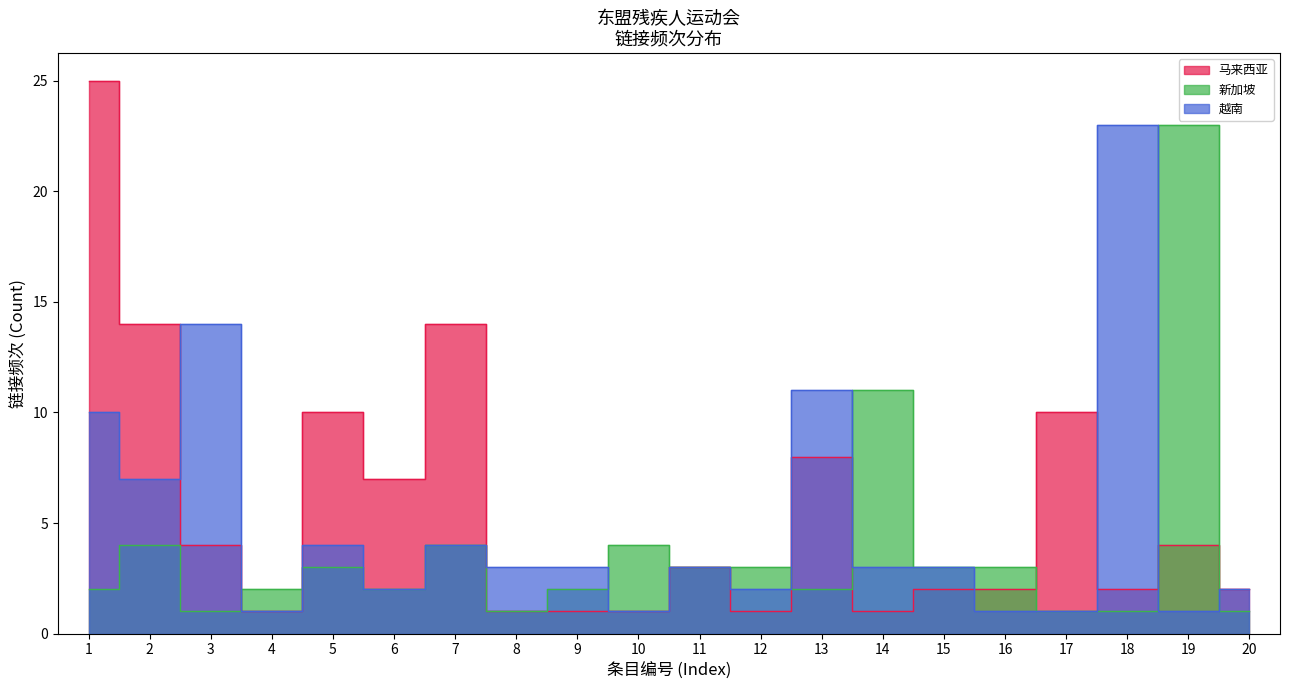

True or false: 马来西亚 has a value of 25 at 1.

True